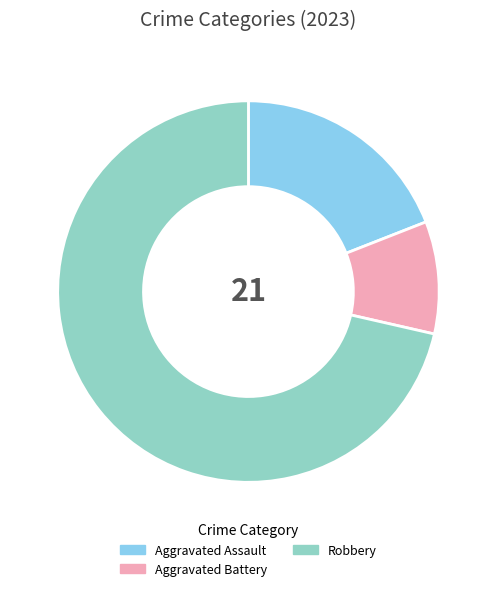

How many slices are in this pie chart?

3